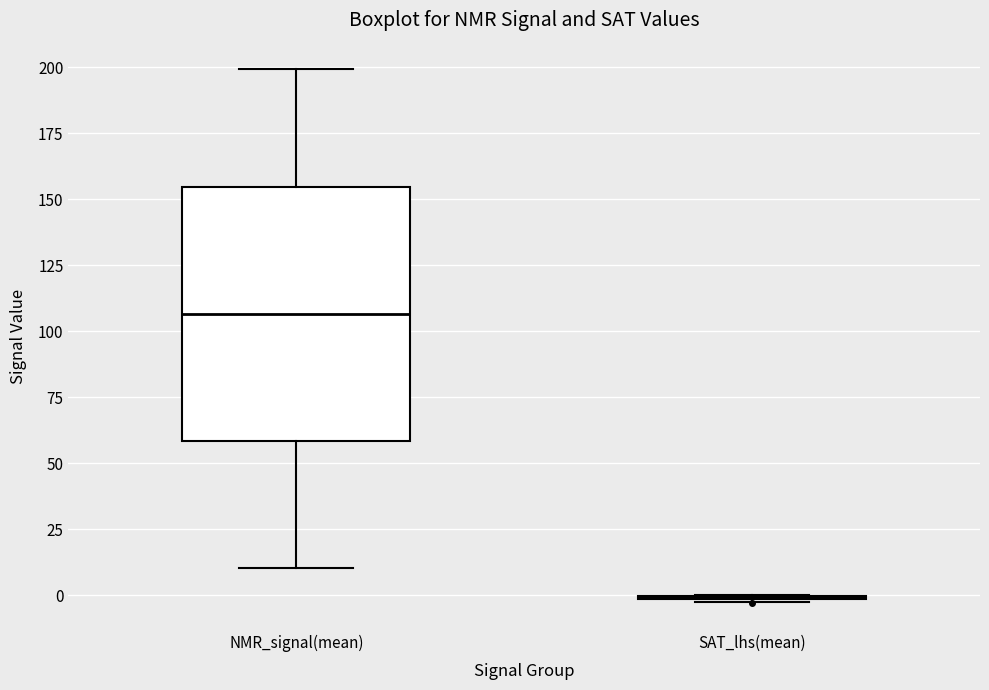

Reading left to right, read every box against the y-axis: the position of its median line, the range the box covers, and the ends of its whiskers. The values are not printed on the chart, so give them approximately, as read against the axis.

NMR_signal(mean): median 105, box 60 to 155, whiskers 10 to 200
SAT_lhs(mean): box collapsed to a line at 0, whiskers -5 to 0